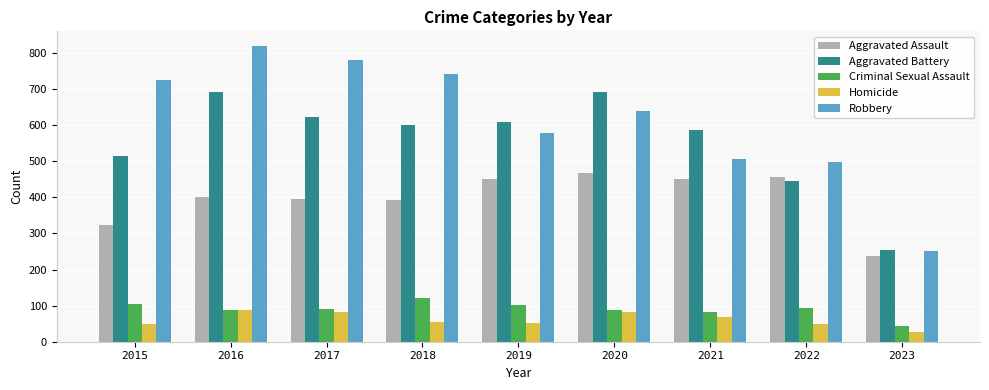

The value of Homicide at 2017 is 82. True or false?

True